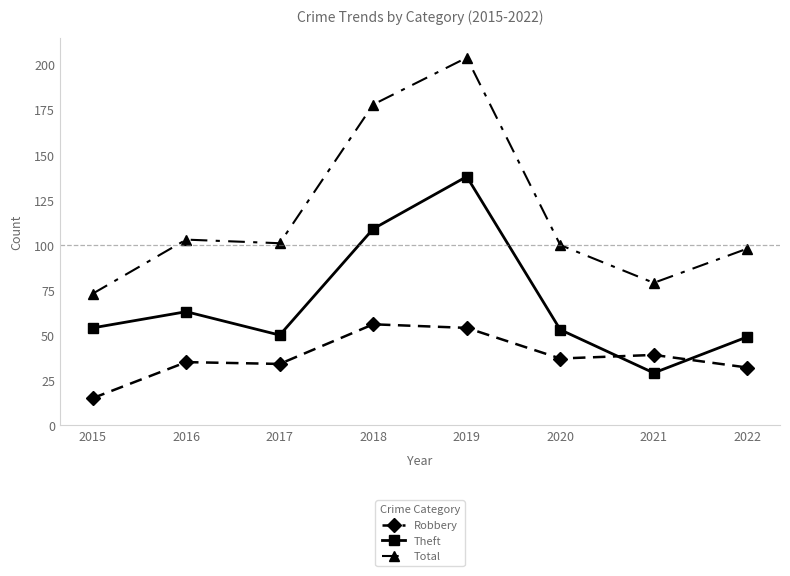

List the series in order of their peak value, highest first.

Total, Theft, Robbery